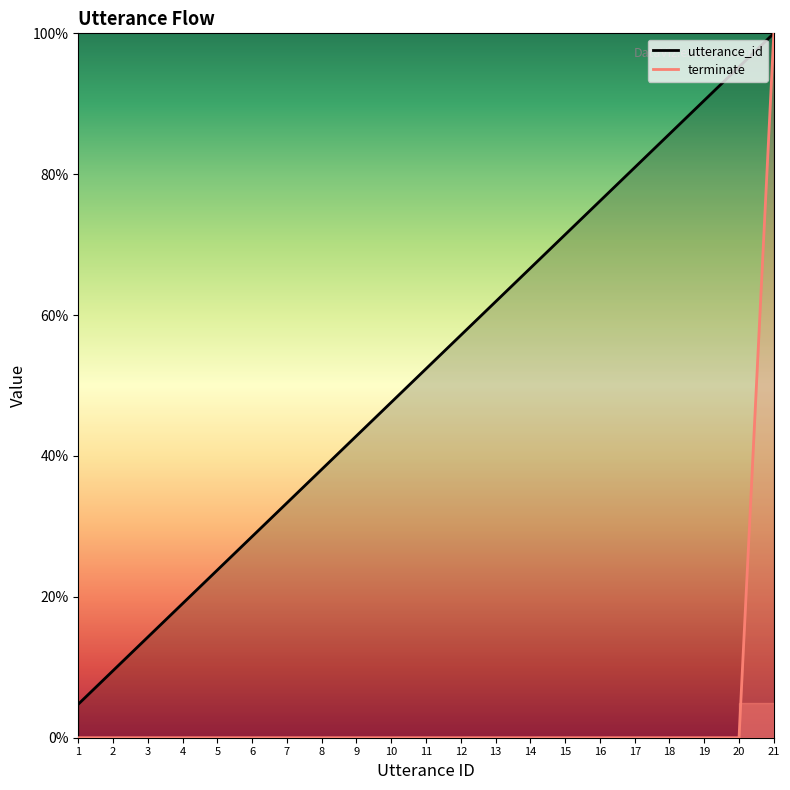

Reading left to right, what are all the values shown in this chart?

utterance_id: 1=4.8	2=9.5	3=14.3	4=19.0	5=23.8	6=28.6	7=33.3	8=38.1	9=42.9	10=47.6	11=52.4	12=57.1	13=61.9	14=66.7	15=71.4	16=76.2	17=81.0	18=85.7	19=90.5	20=95.2	21=100.0
terminate: 1=0.0	2=0.0	3=0.0	4=0.0	5=0.0	6=0.0	7=0.0	8=0.0	9=0.0	10=0.0	11=0.0	12=0.0	13=0.0	14=0.0	15=0.0	16=0.0	17=0.0	18=0.0	19=0.0	20=0.0	21=100.0